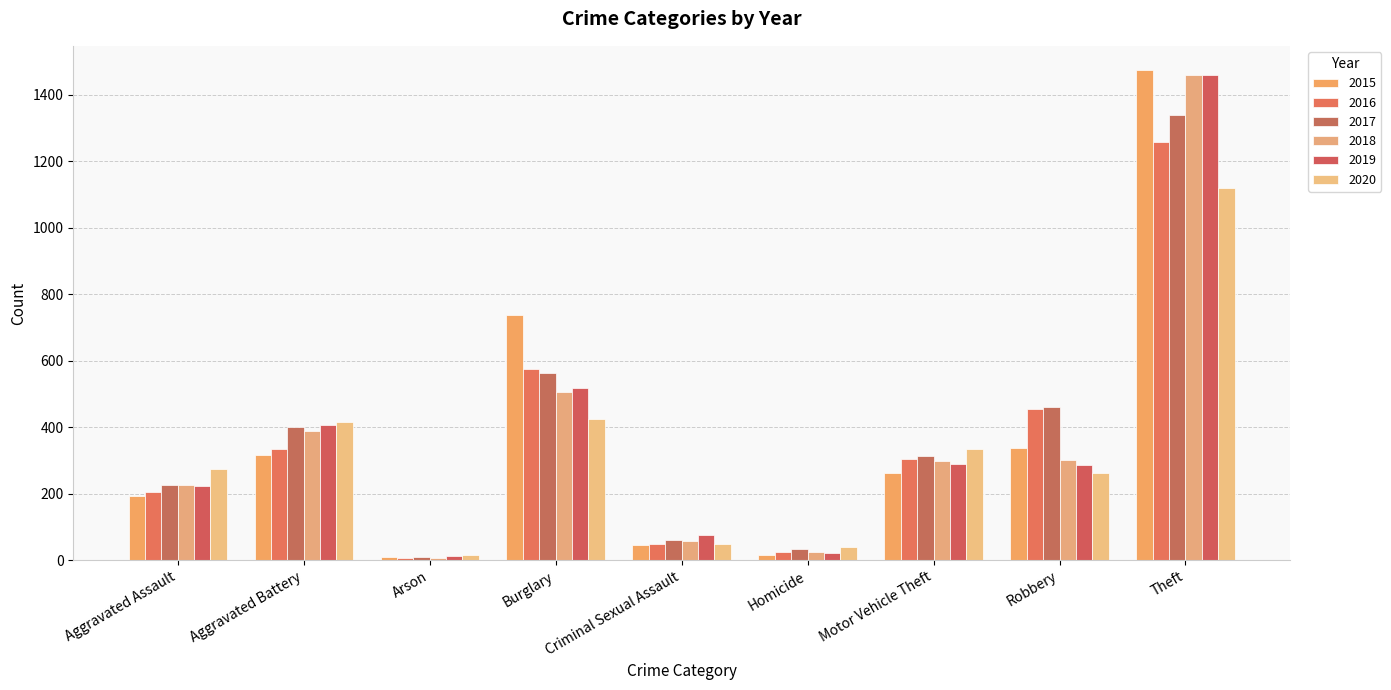

What is the average value of the 2019 series?

366